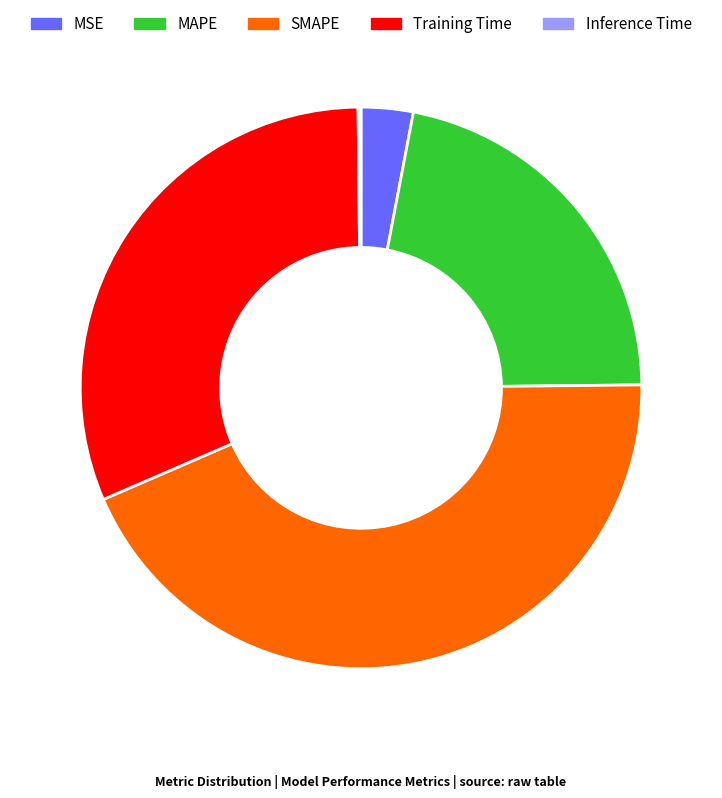

Between MAPE and Training Time, which is larger?

Training Time